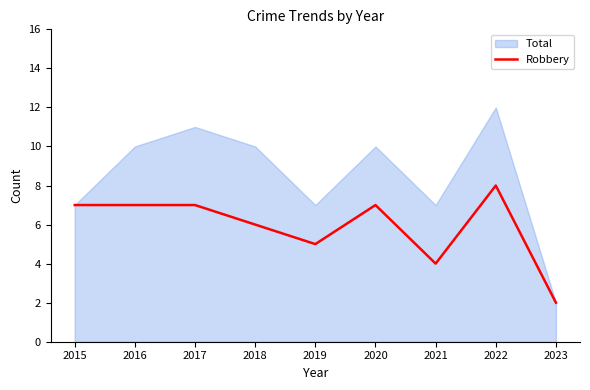

What is the change in value from 2016 to 2021?

-3